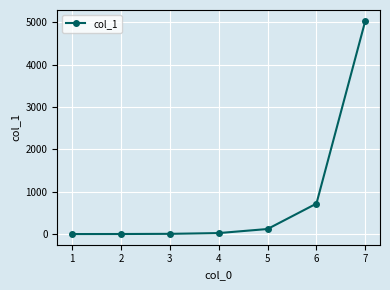

What is the maximum value shown in the chart?

5040